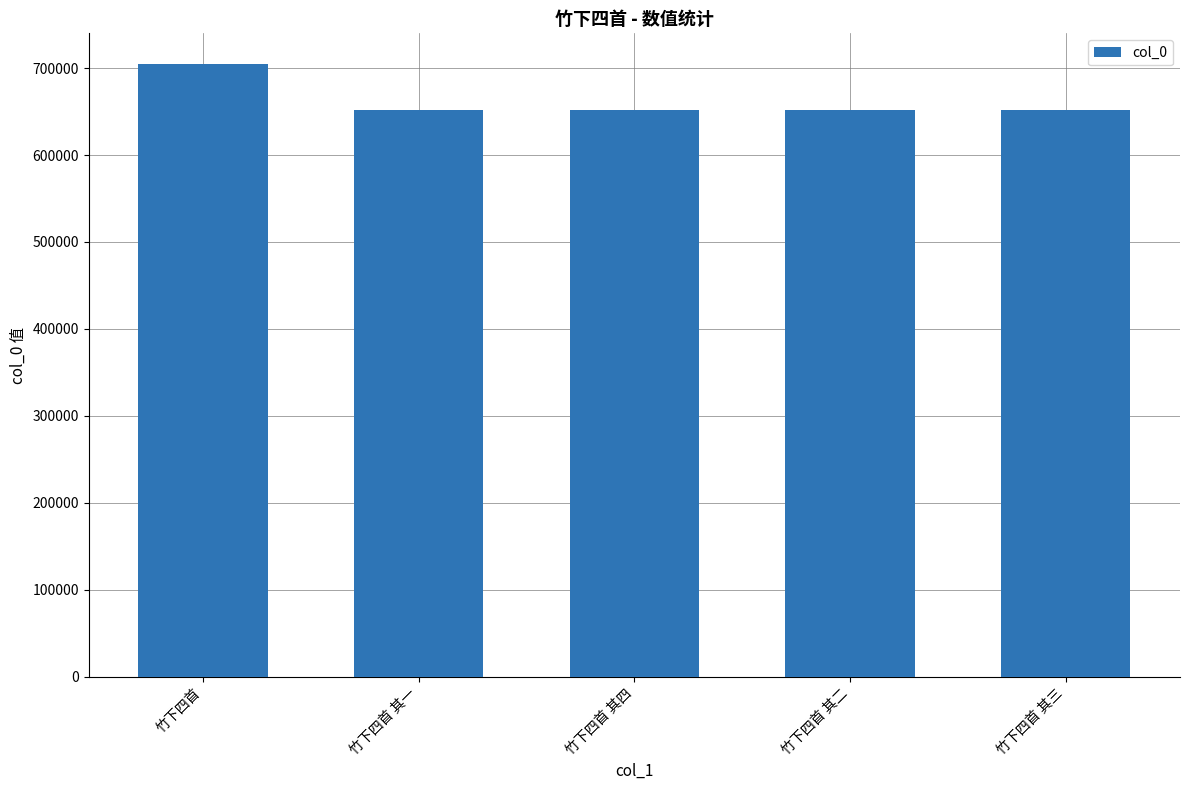

True or false: the data shows 651671 at 竹下四首 其二.

True